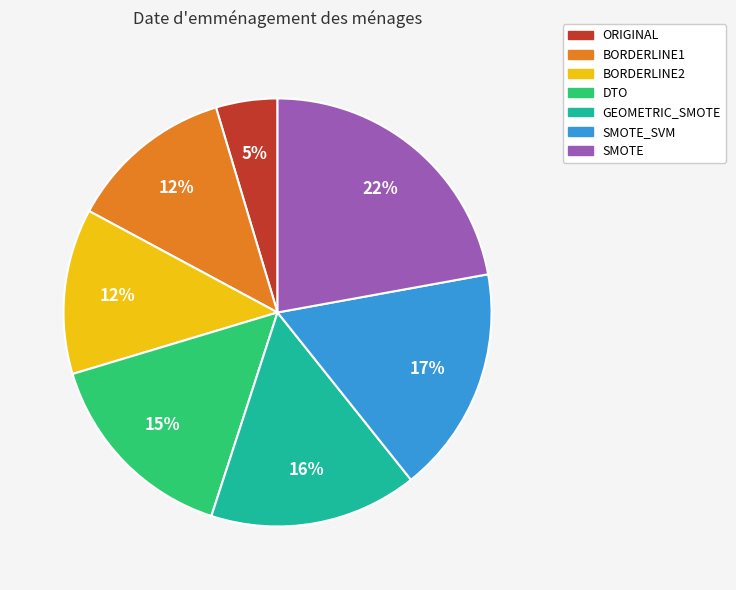

Which has a higher value, BORDERLINE2 or DTO?

DTO